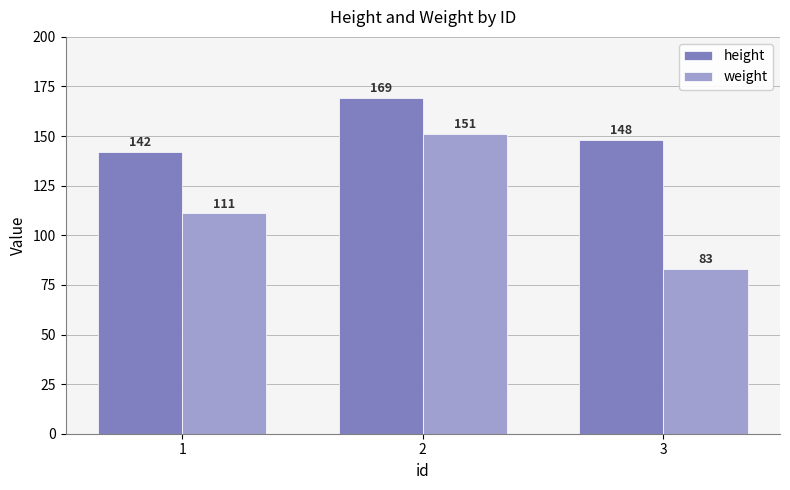

List the series in order of their overall mean, lowest first.

weight, height